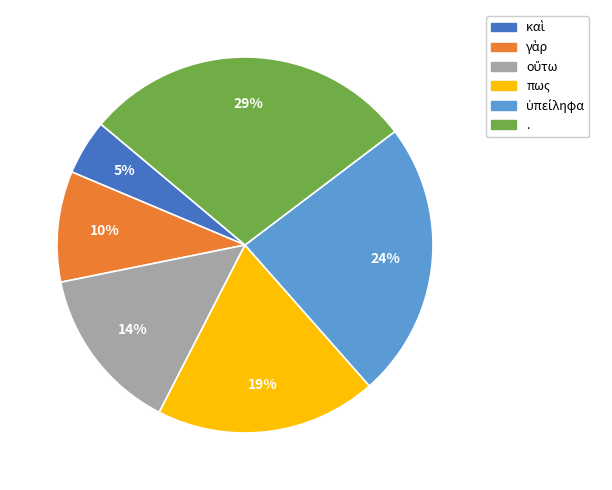

Which category has the biggest portion of the pie?

.